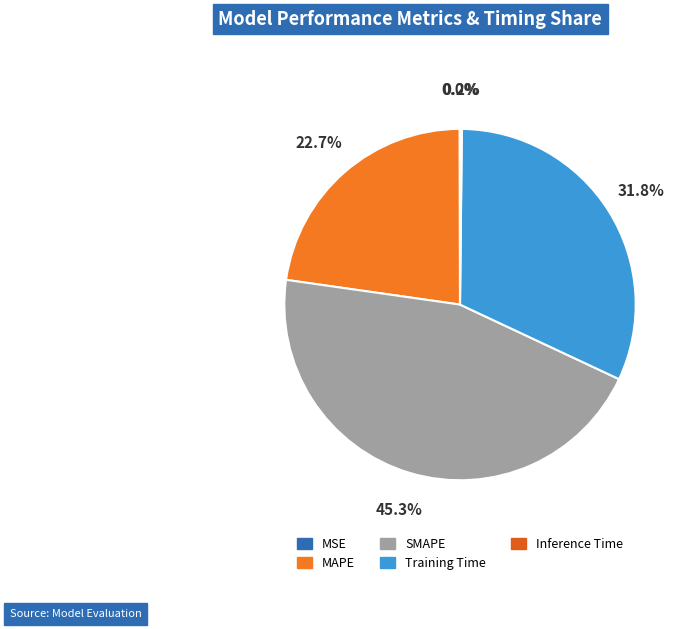

What percentage do MSE and SMAPE together represent?

45.3%